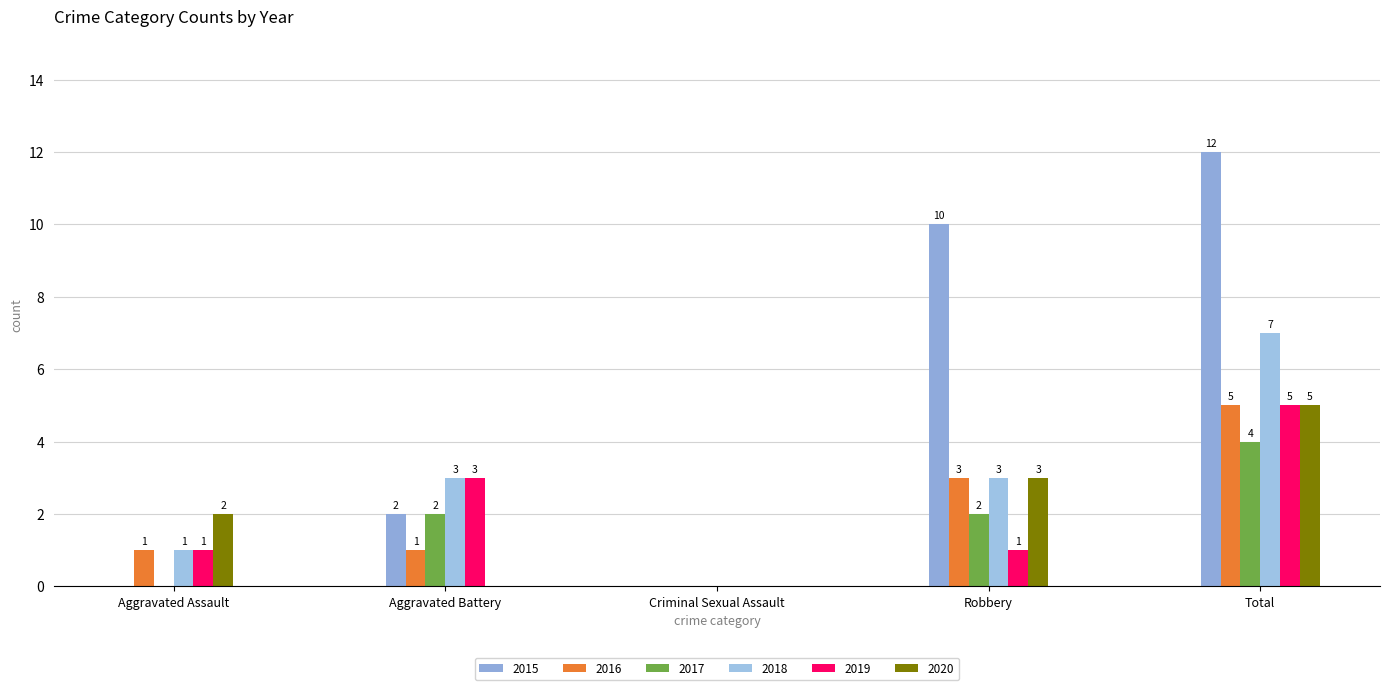

How many data points does each series have?

5